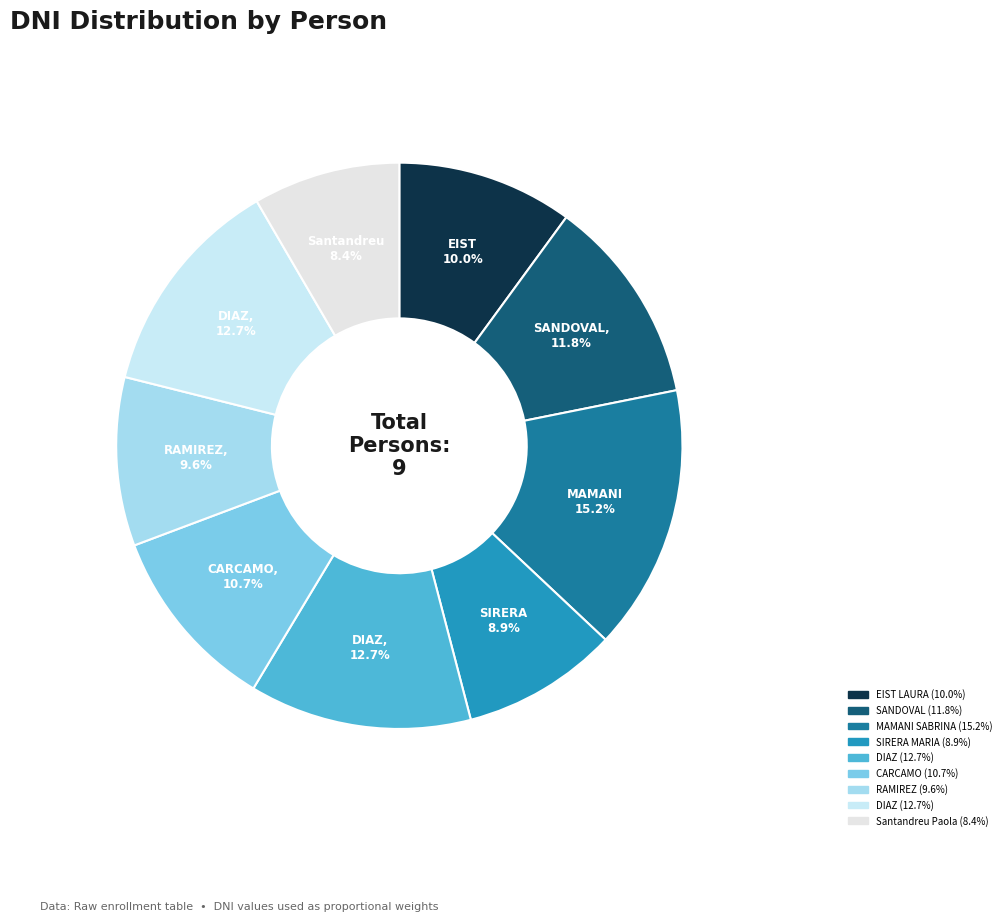

Count the number of slices in the pie.

9